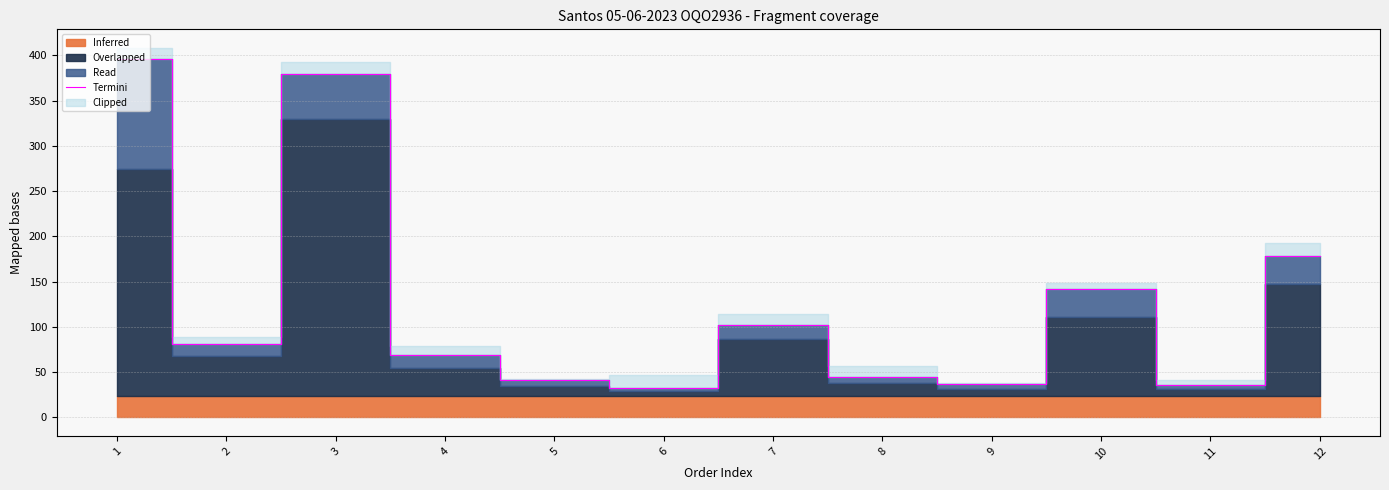

Rank the categories by value from lowest to highest.

6, 11, 9, 5, 8, 4, 2, 7, 10, 12, 3, 1